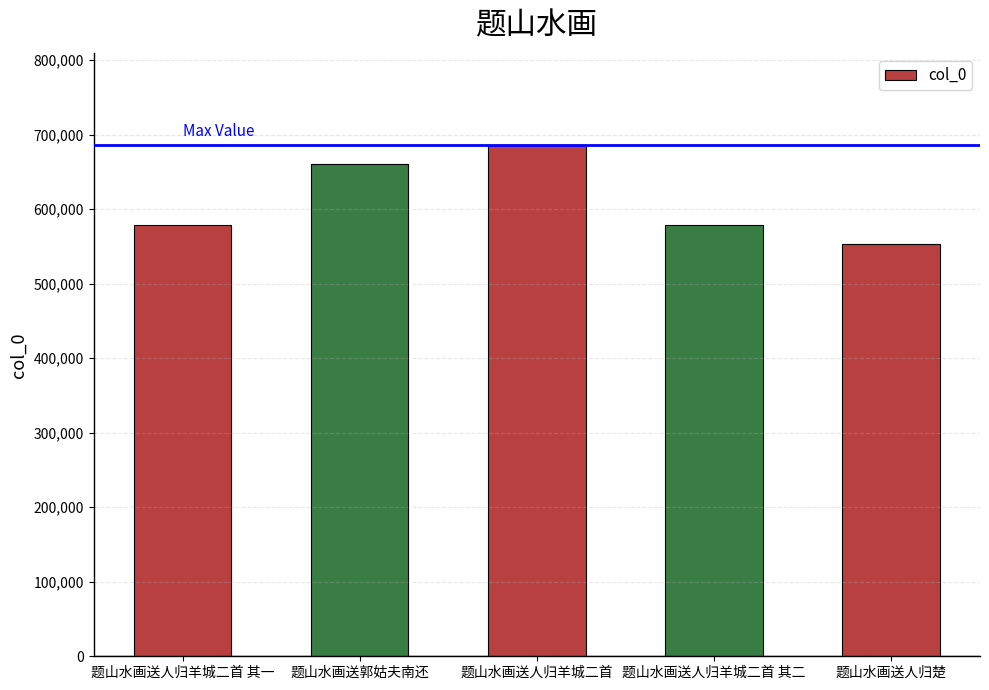

What is the minimum value shown in the chart?

553387